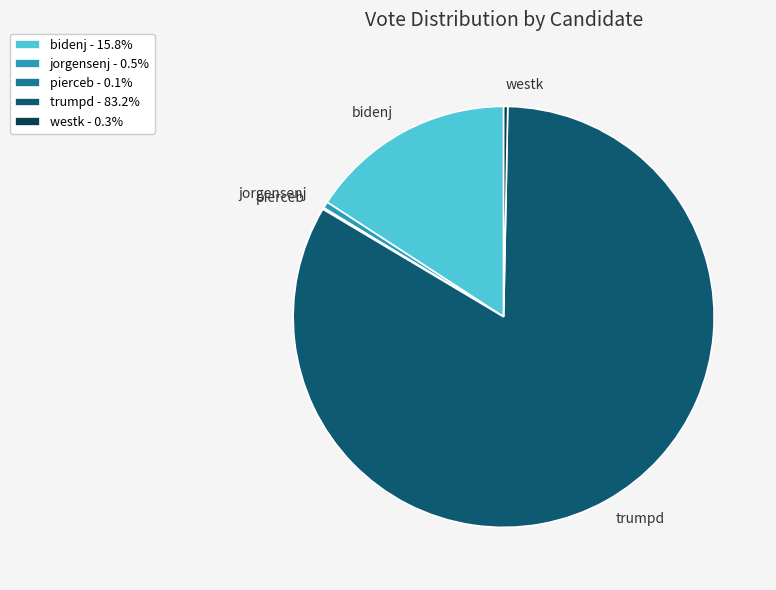

Which has a higher value, westk or trumpd?

trumpd